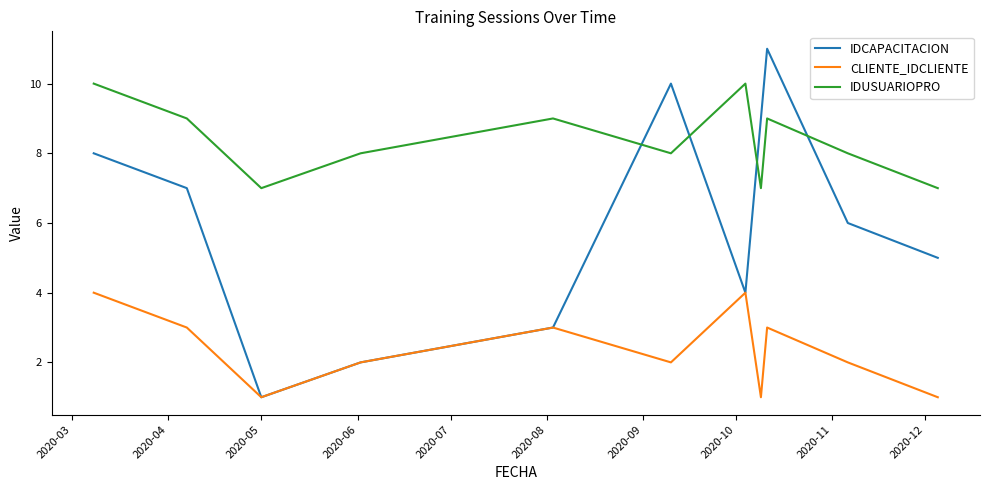

Which series has the largest total across all categories?

IDUSUARIOPRO